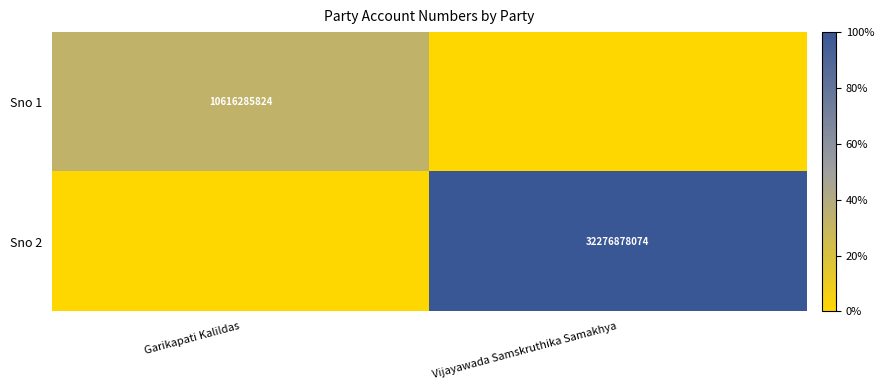

Is the value of Sno 2 at Vijayawada Samskruthika Samakhya greater than the value of Sno 1 at Garikapati Kalildas?

Yes